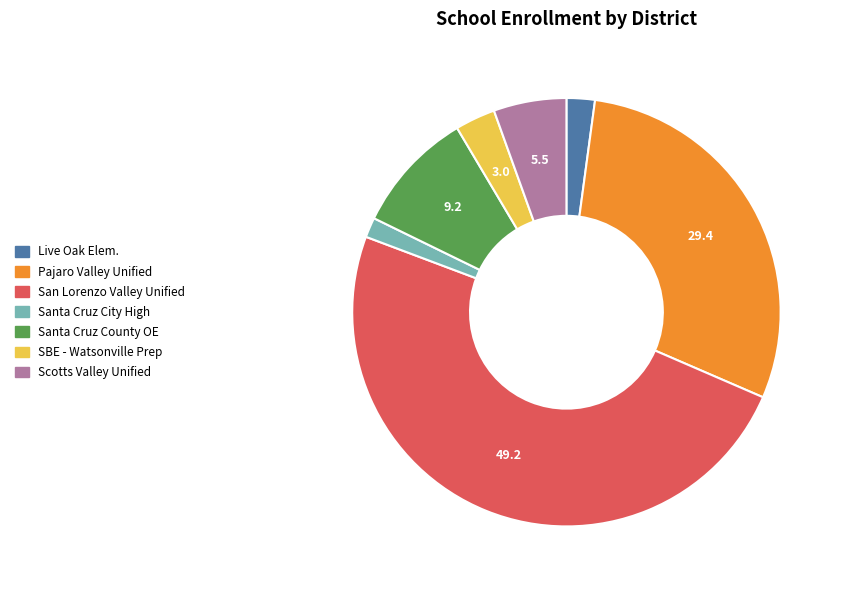

Is there any slice that represents more than half of the pie?

No